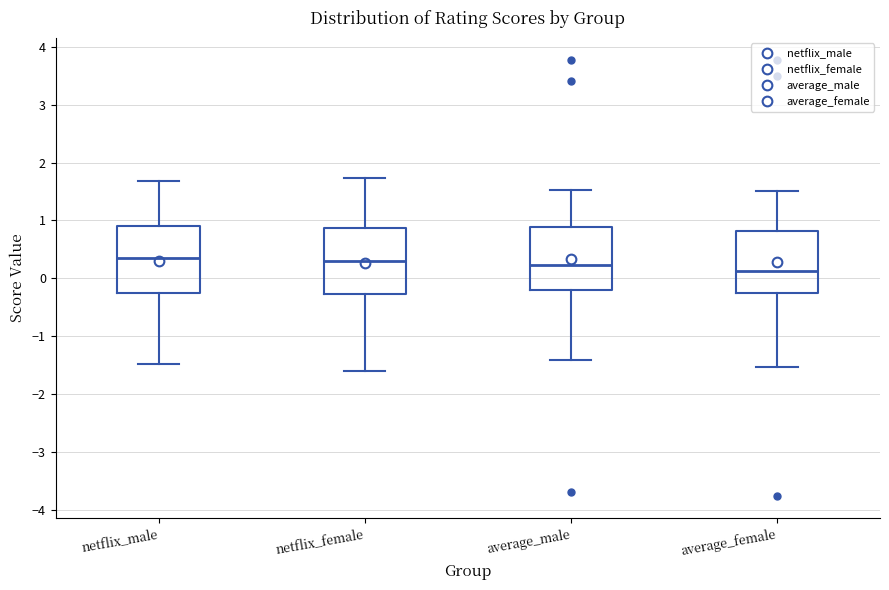

Where does the lower whisker of the box for average_male end on the y-axis? The values are not printed on the chart, so give them approximately, as read against the axis.

-1.4